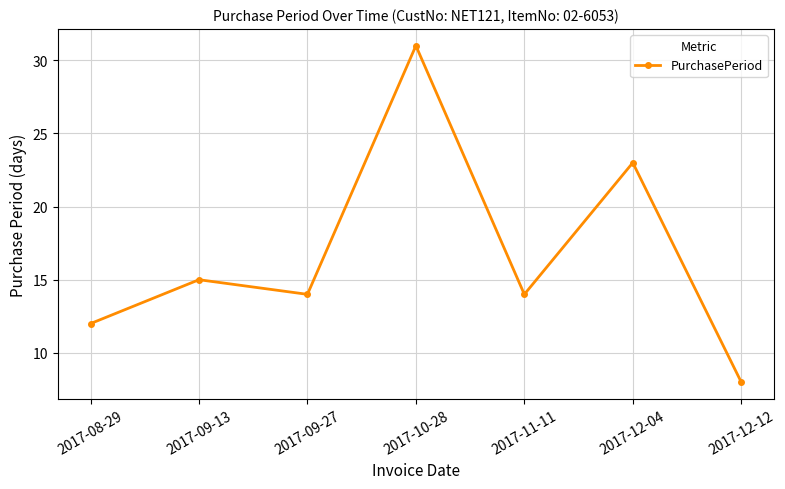

What is the sum of all values?

117